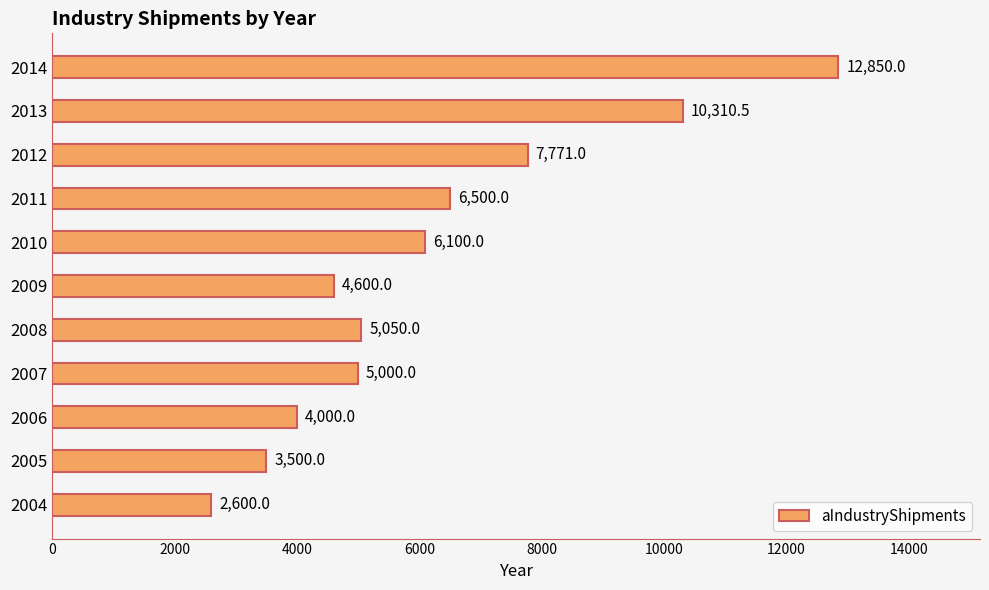

Reading top to bottom, extract all data points from this chart.

2014=12850.0	2013=10310.5	2012=7771.0	2011=6500.0	2010=6100.0	2009=4600.0	2008=5050.0	2007=5000.0	2006=4000.0	2005=3500.0	2004=2600.0